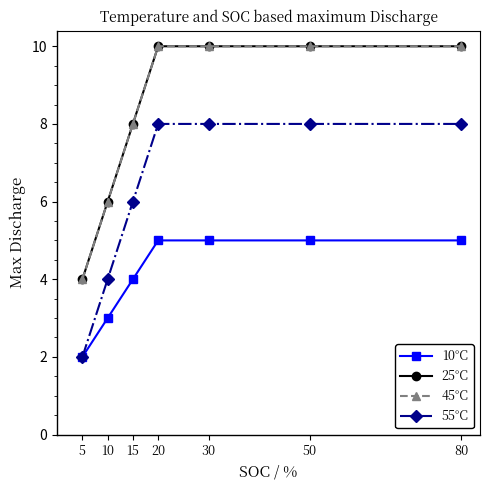

Count the 45°C values in the range 6 to 10.

6